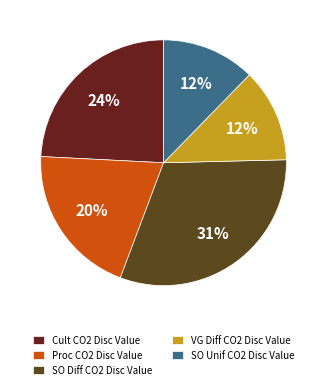

Do SO Diff CO2 Disc Value and Cult CO2 Disc Value together represent more than half of the pie?

Yes